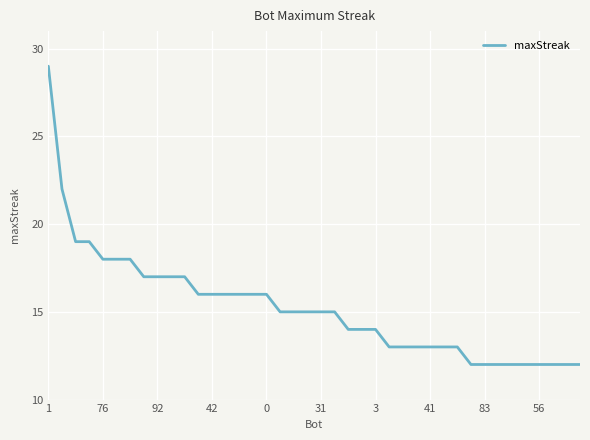

Reading left to right, what are all the values shown in this chart?

29	22	19	19	18	18	18	17	17	17	17	16	16	16	16	16	16	15	15	15	15	15	14	14	14	13	13	13	13	13	13	12	12	12	12	12	12	12	12	12